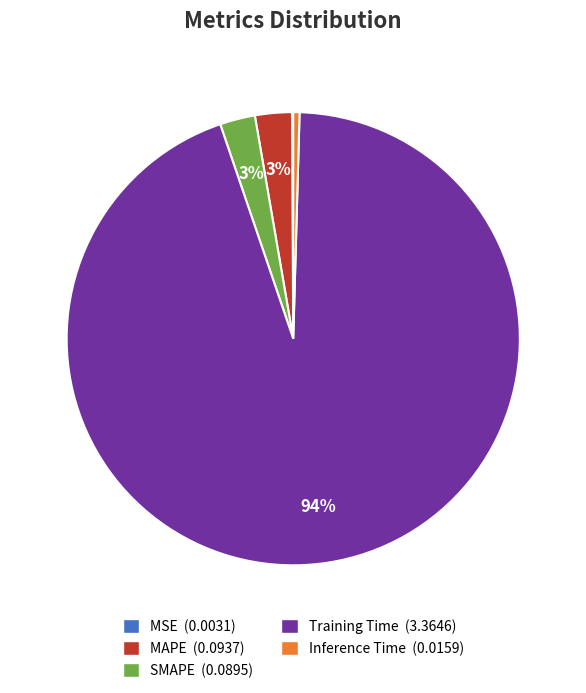

Is the sum of Training Time and SMAPE greater than half?

Yes